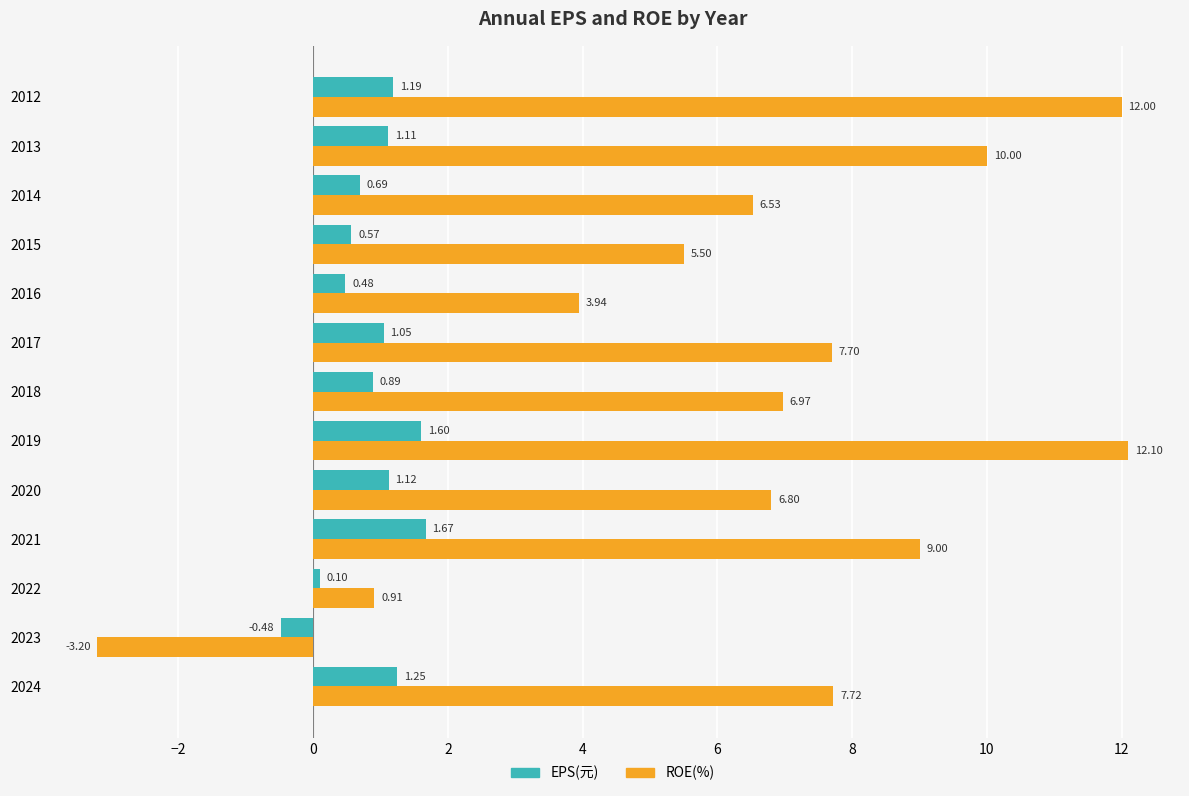

Which series has the largest total across all categories?

ROE(%)